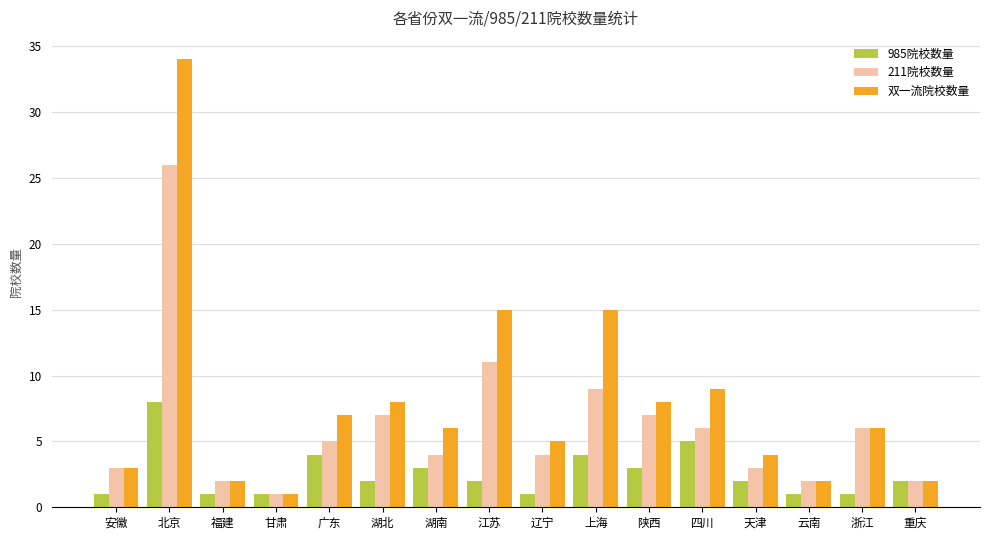

How many data points does each series have?

16